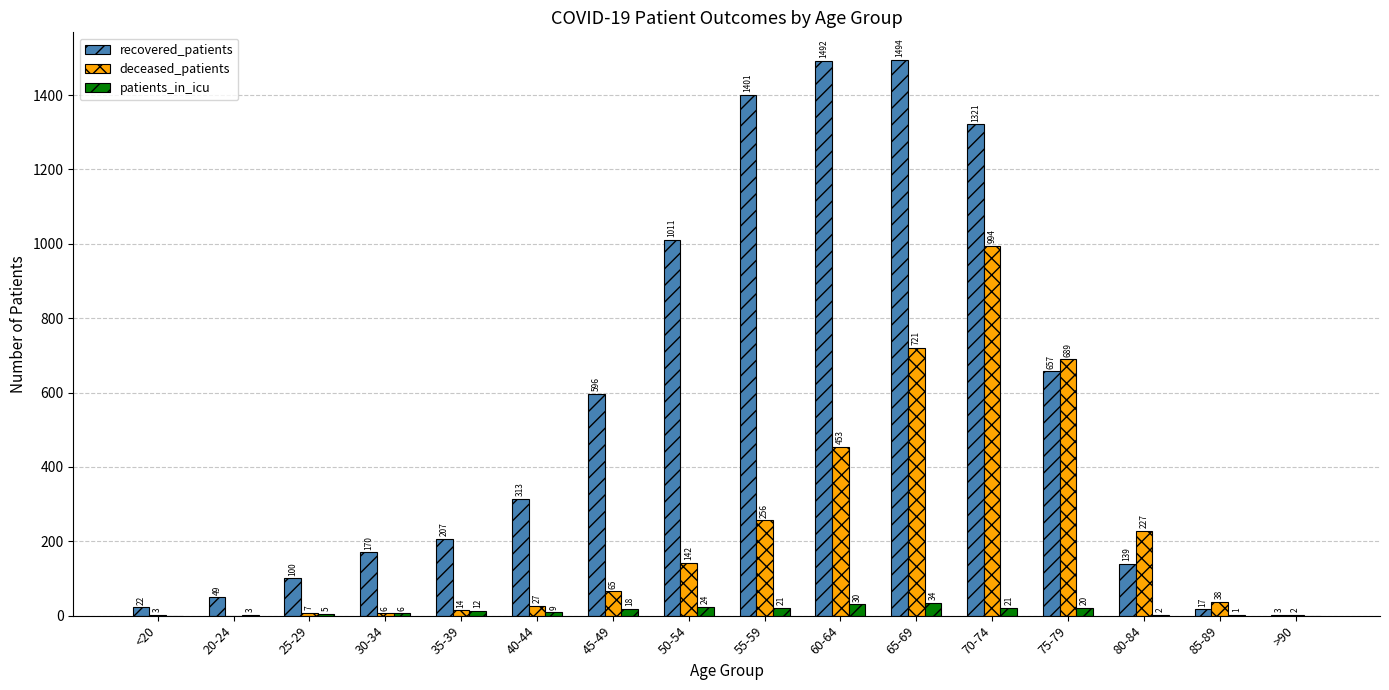

Which series changed the most between 30-34 and >90?

recovered_patients